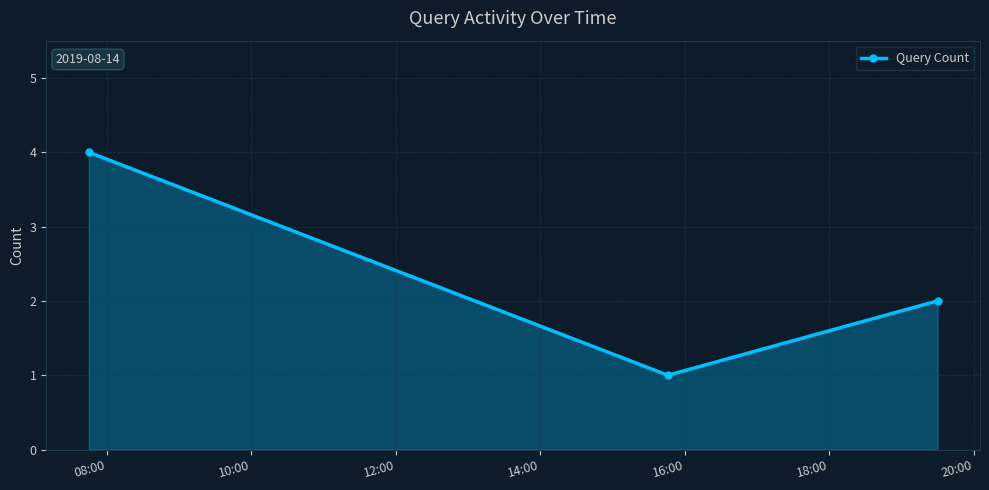

What is the value of the 3rd point from the left?

2